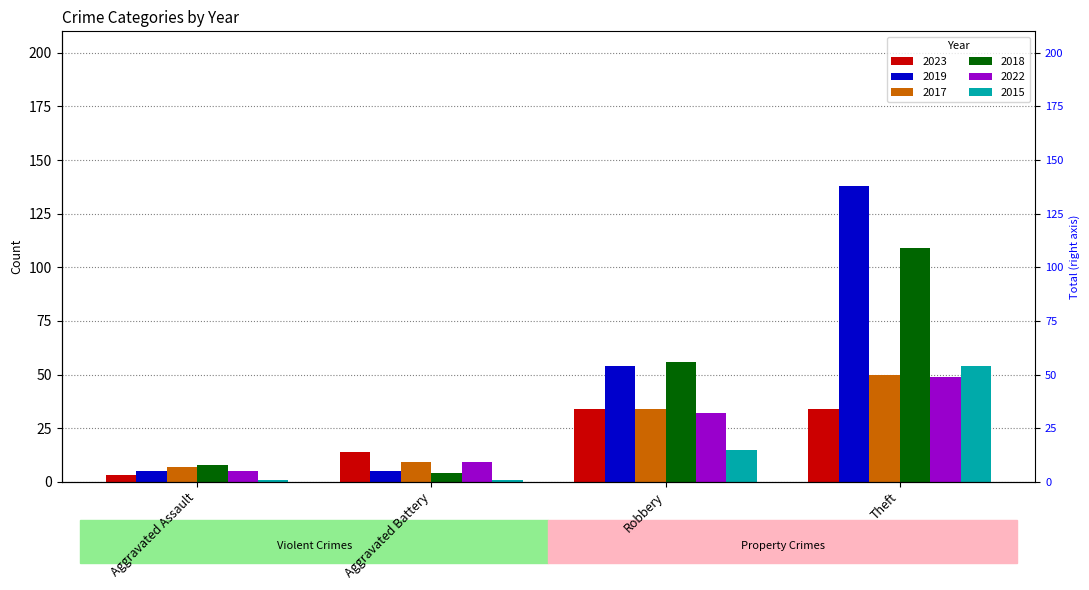

What is the difference between the 2018 values at Theft and Aggravated Battery?

105